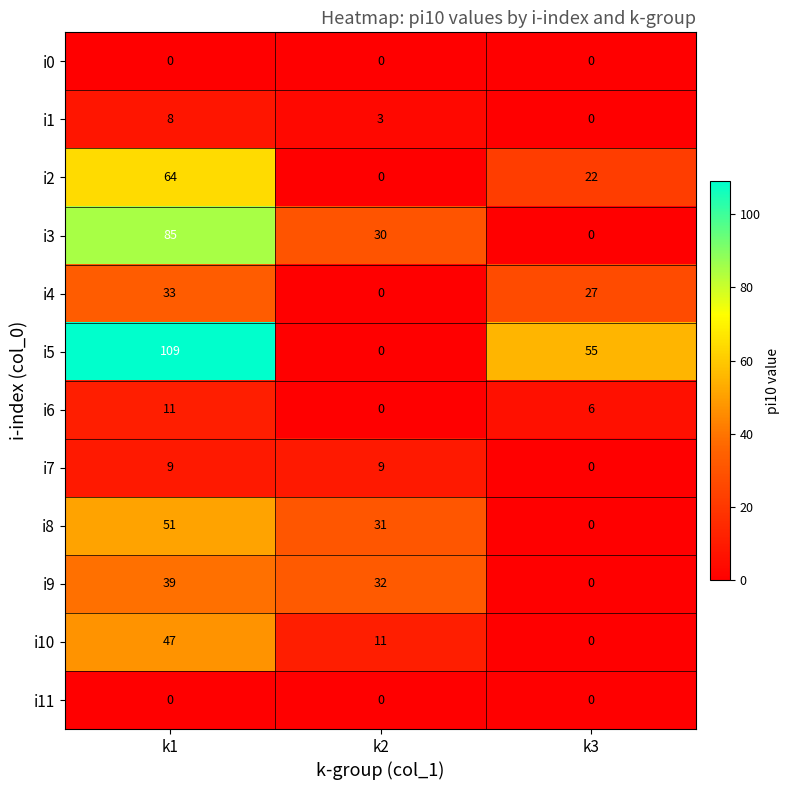

Which series has the largest total across all categories?

i5